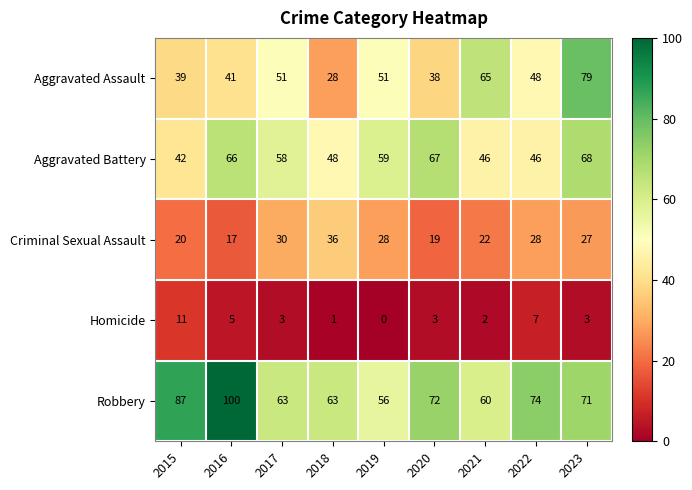

Which series changed the most between 2019 and 2021?

Aggravated Assault